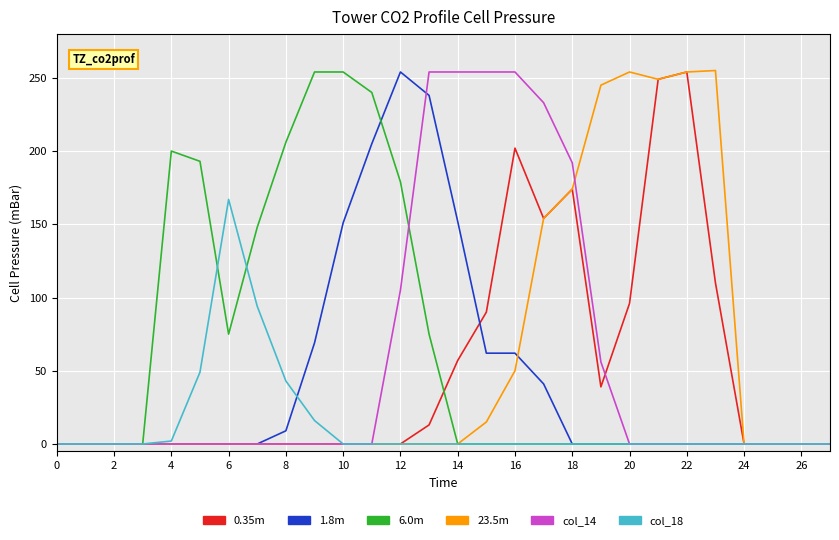

What is the highest value of the 23.5m series?

255